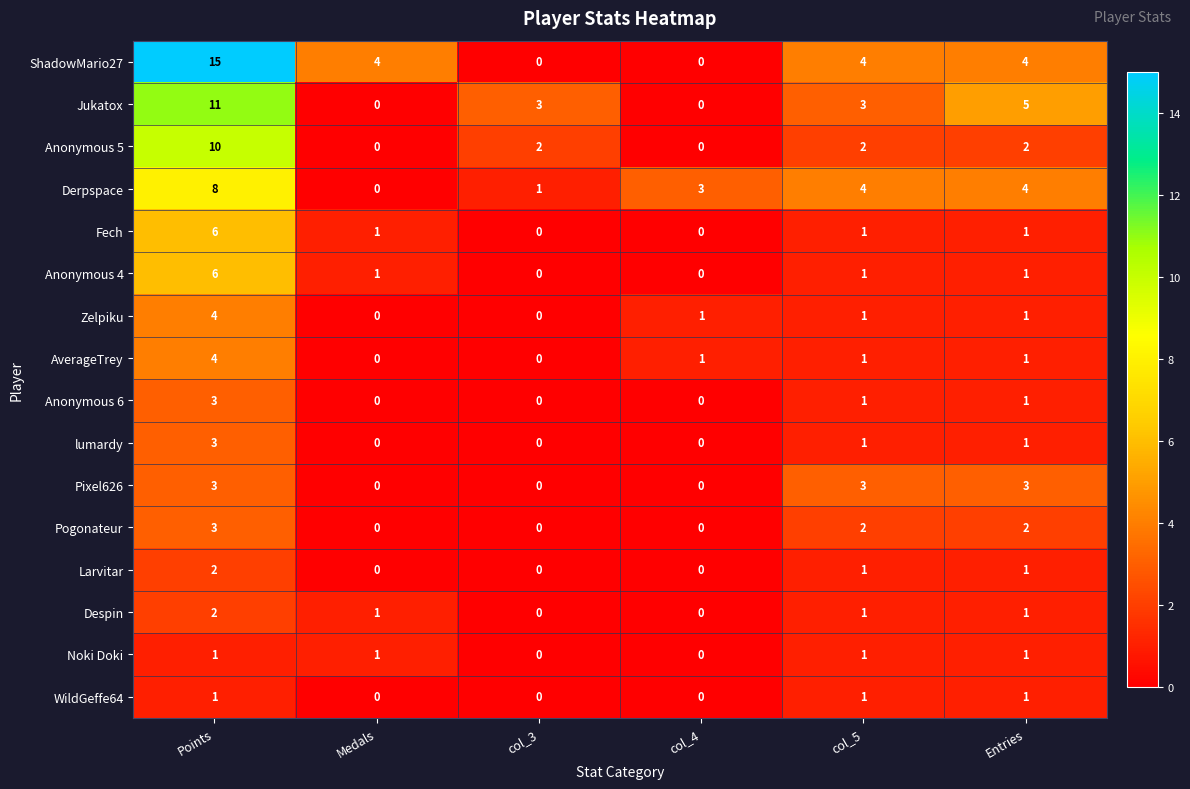

How many values in Fech are above zero?

4